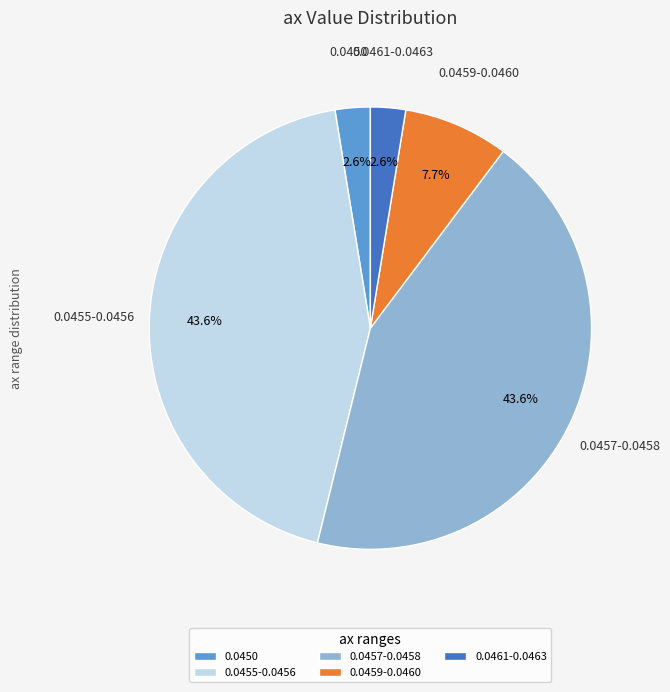

Is there any slice that represents more than half of the pie?

No